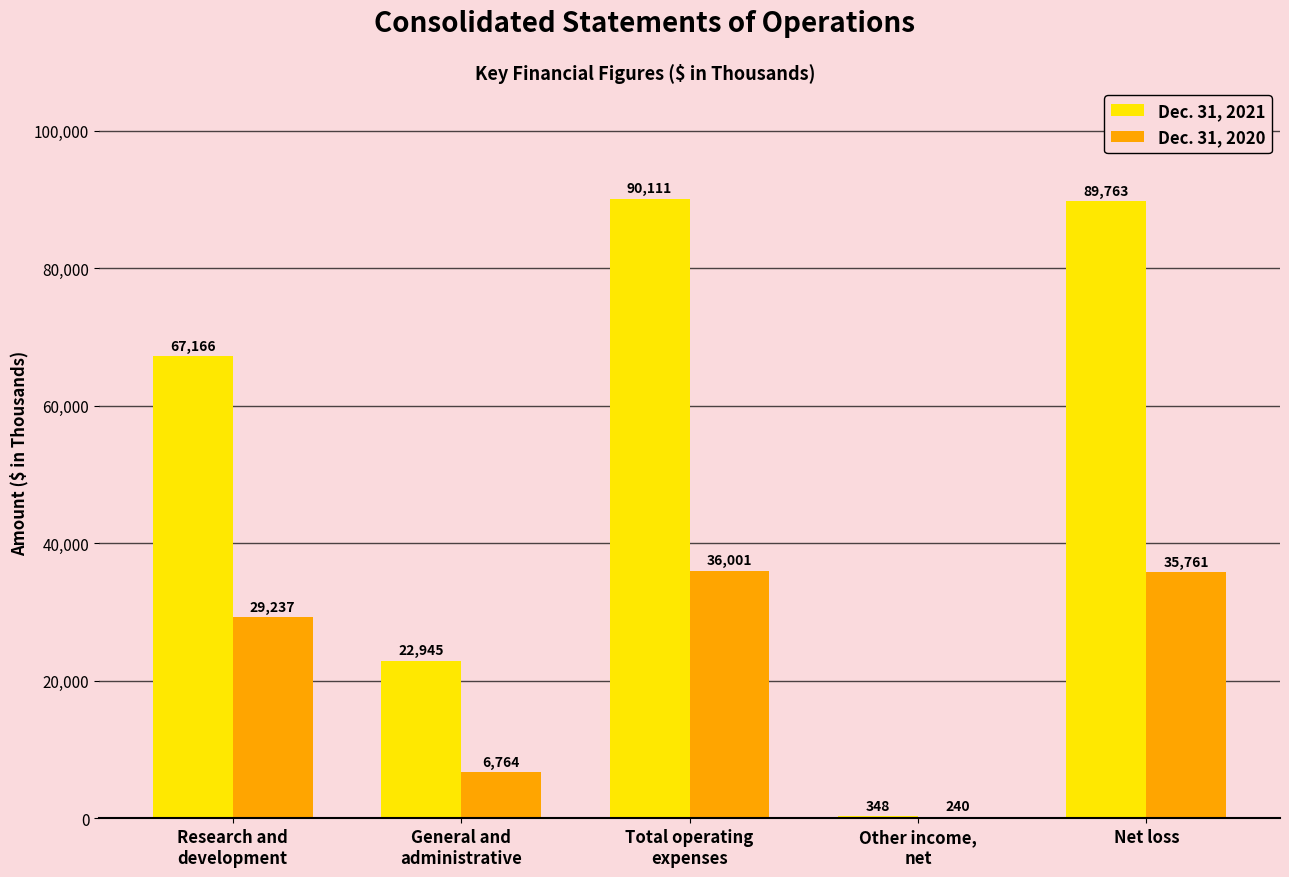

Which label corresponds to the largest value in the chart?

Total operating
expenses